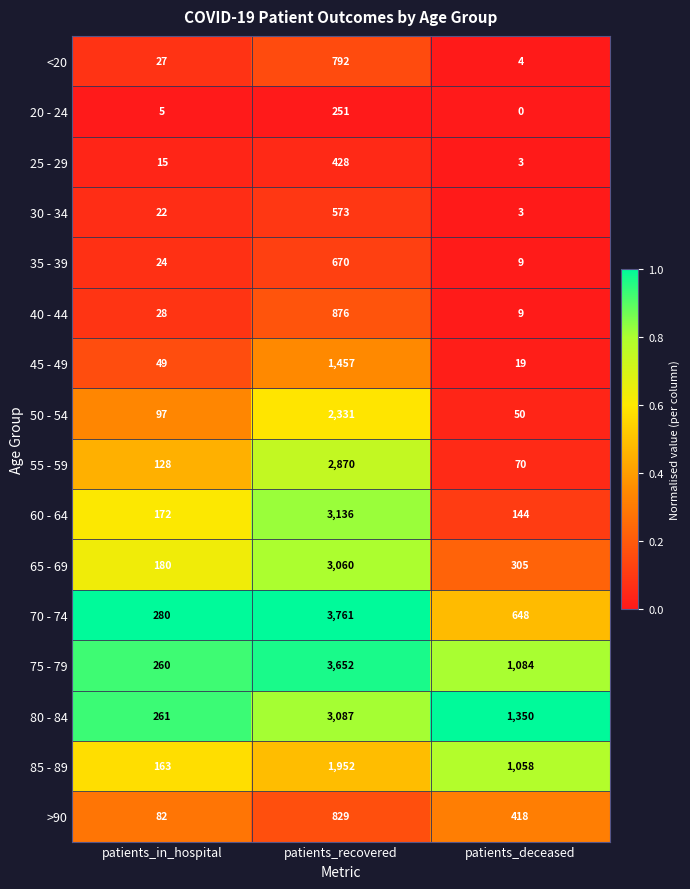

How many >90 values are between 82 and 829?

3